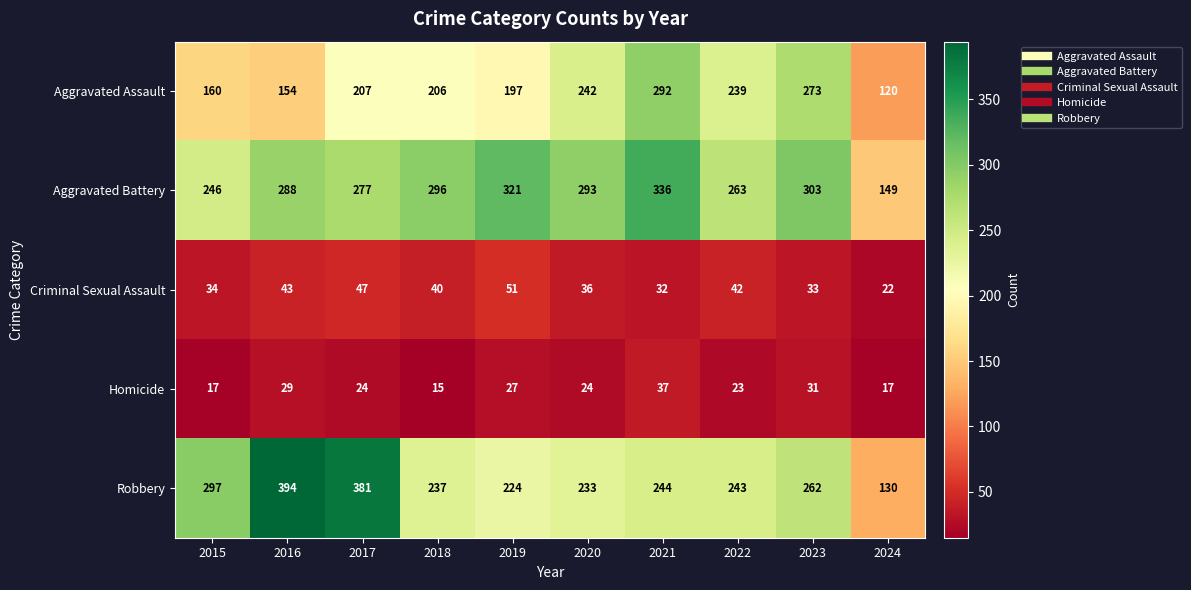

What is the difference between the maximum and minimum values in the Aggravated Assault series?

172